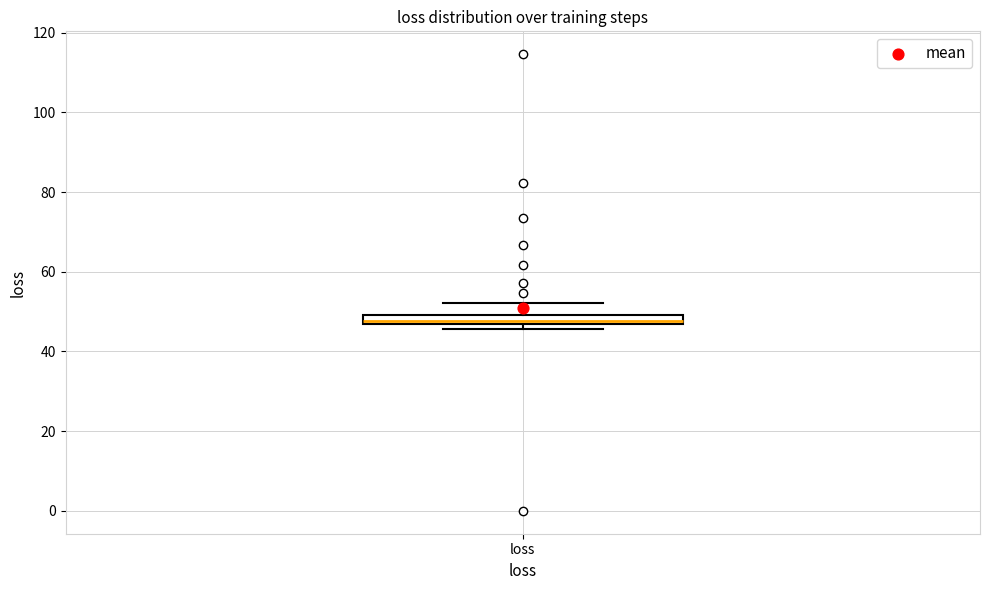

Where is the lower edge of the box for loss on the y-axis? The values are not printed on the chart, so give them approximately, as read against the axis.

46